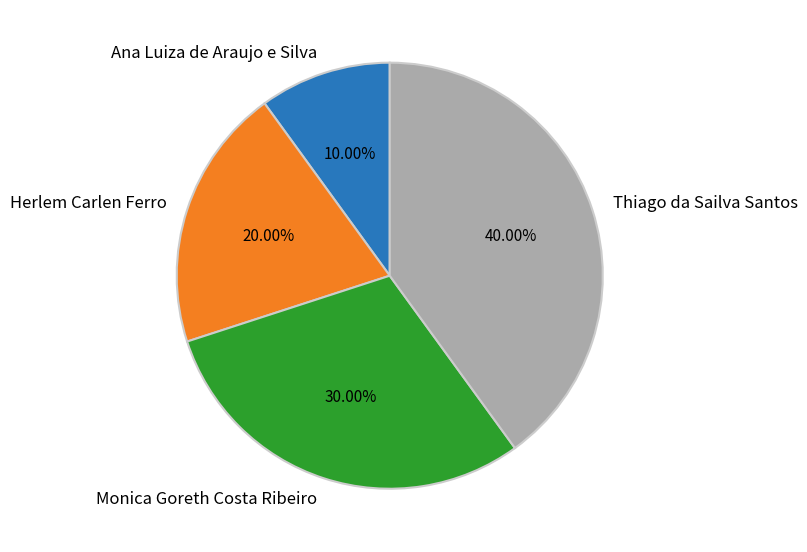

Which slice is the largest?

Thiago da Sailva Santos